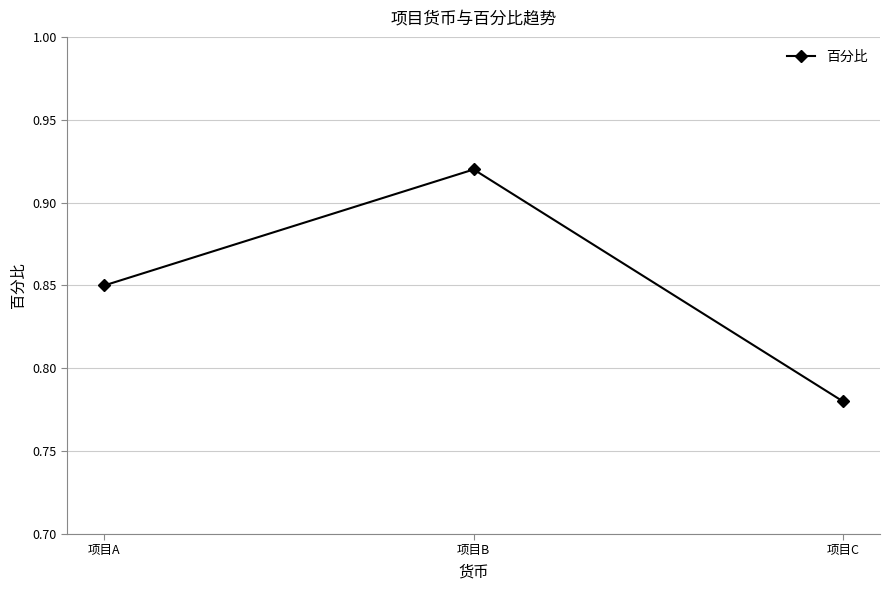

Where is the data nearest to the value 0?

项目C